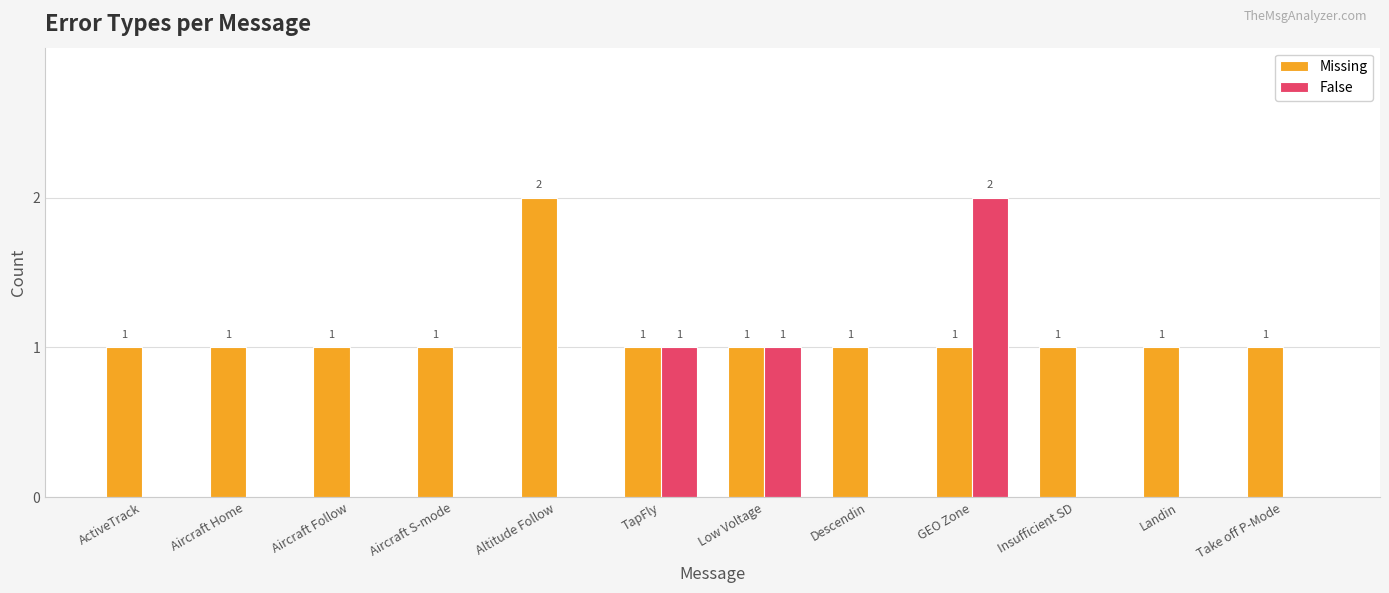

Which category has the highest value in the Missing series?

Altitude Follow